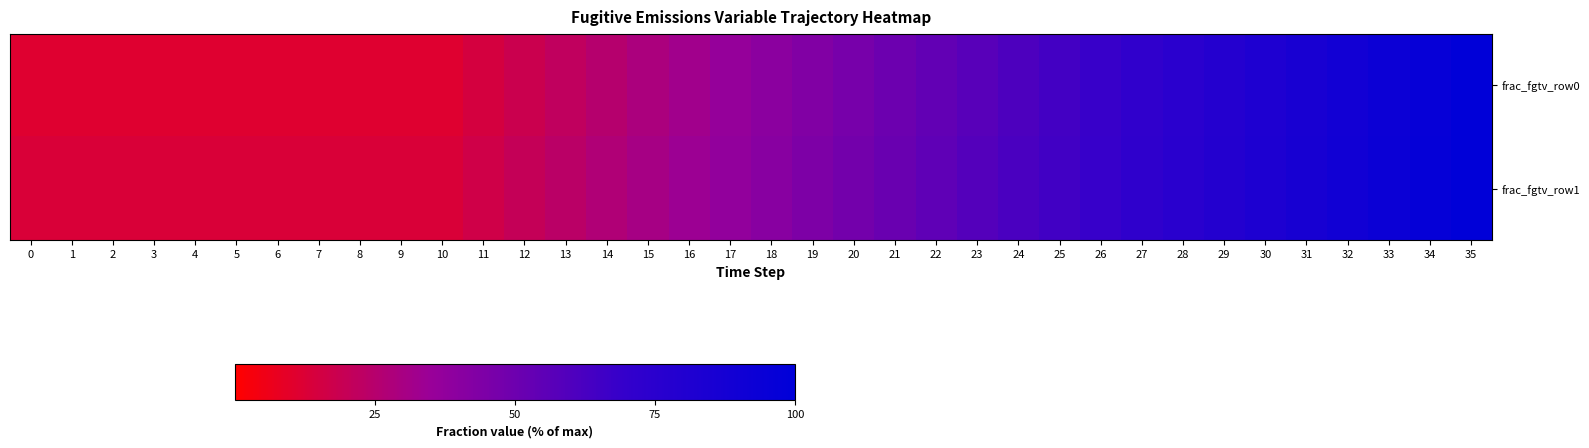

What is the smallest value displayed?

11.0